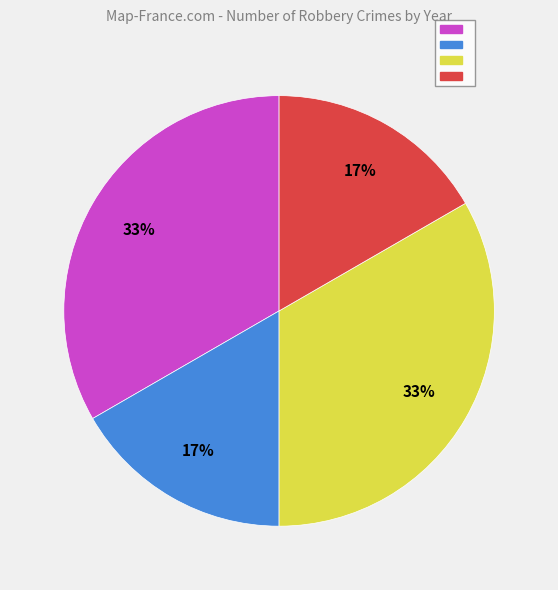

Is there a majority slice in this chart?

No